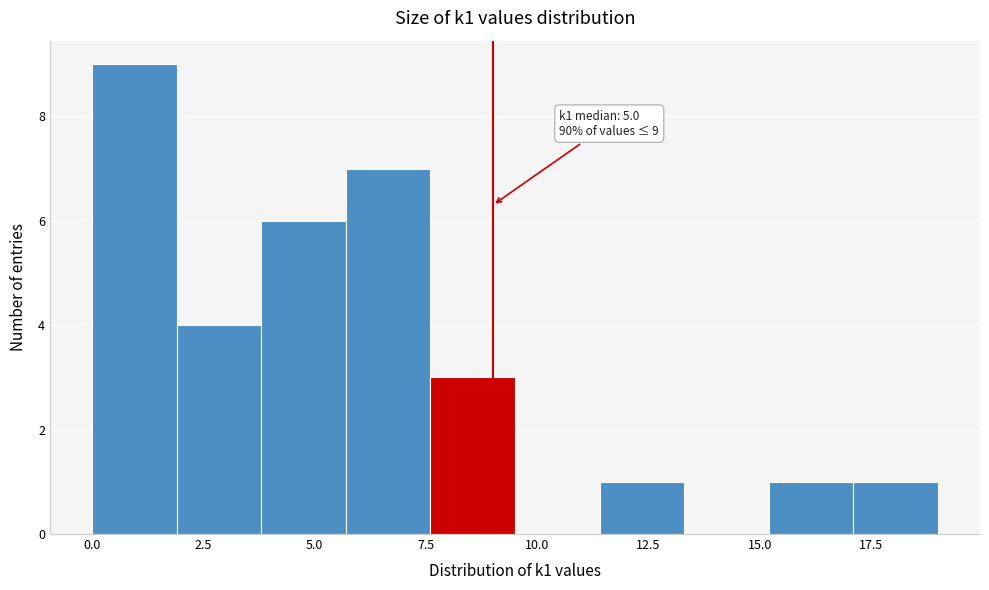

Around what value on the x-axis is the tallest bar? Give the approximate position of its centre, as read against the axis.

1.0